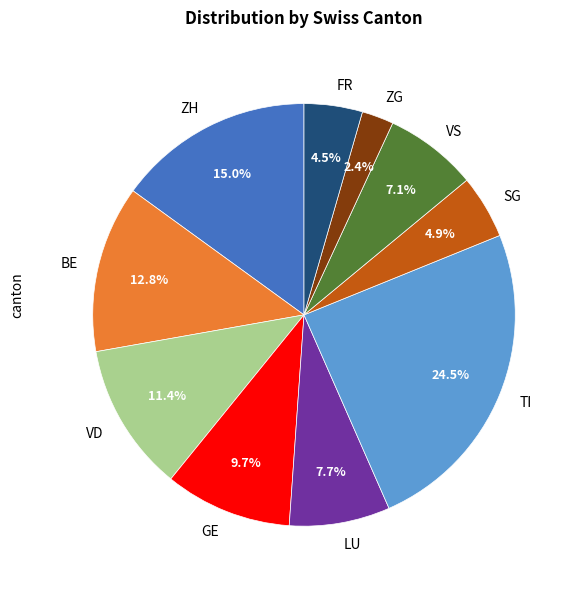

What is the largest slice in the pie chart?

TI